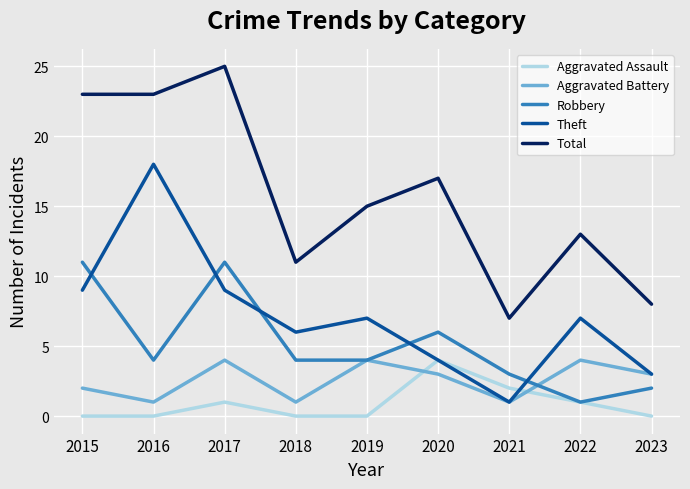

What is the difference between the maximum and minimum values in the Total series?

18